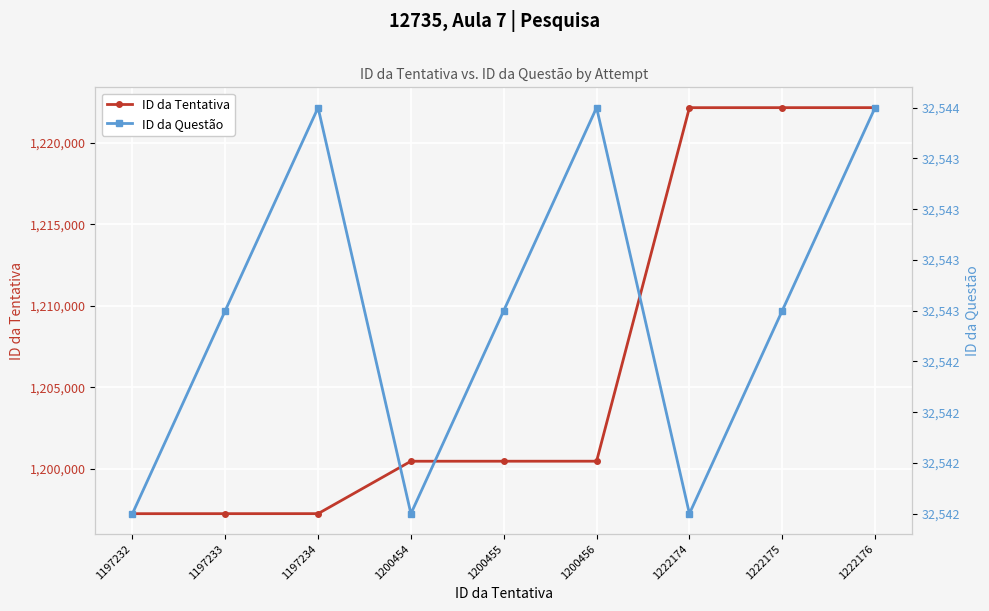

Reading left to right, list all the values displayed in this chart.

ID da Tentativa: 1197232=1197232	1197233=1197233	1197234=1197234	1200454=1200454	1200455=1200455	1200456=1200456	1222174=1222174	1222175=1222175	1222176=1222176
ID da Questão: 1197232=32542	1197233=32543	1197234=32544	1200454=32542	1200455=32543	1200456=32544	1222174=32542	1222175=32543	1222176=32544